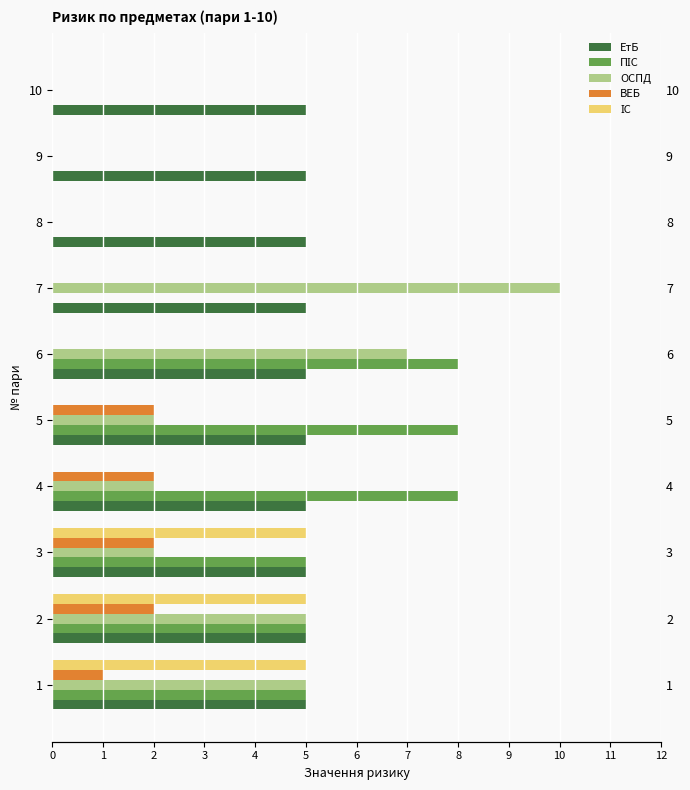

Which series has the widest spread of values?

ОСПД